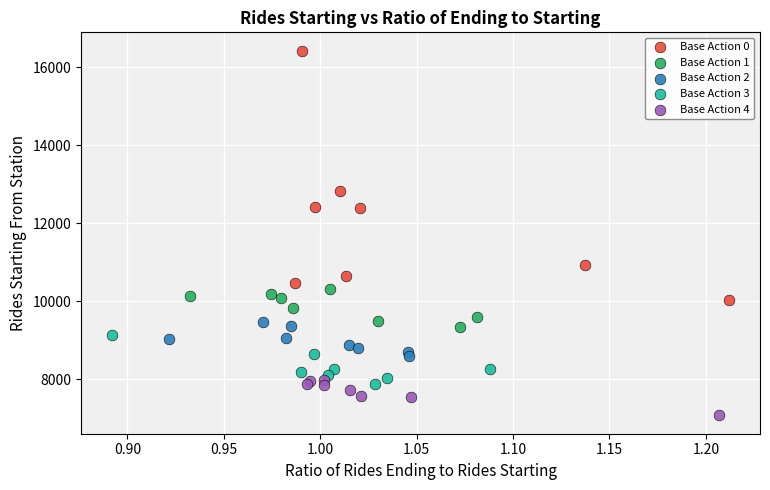

Which series has the widest spread of Y values?

Base Action 0